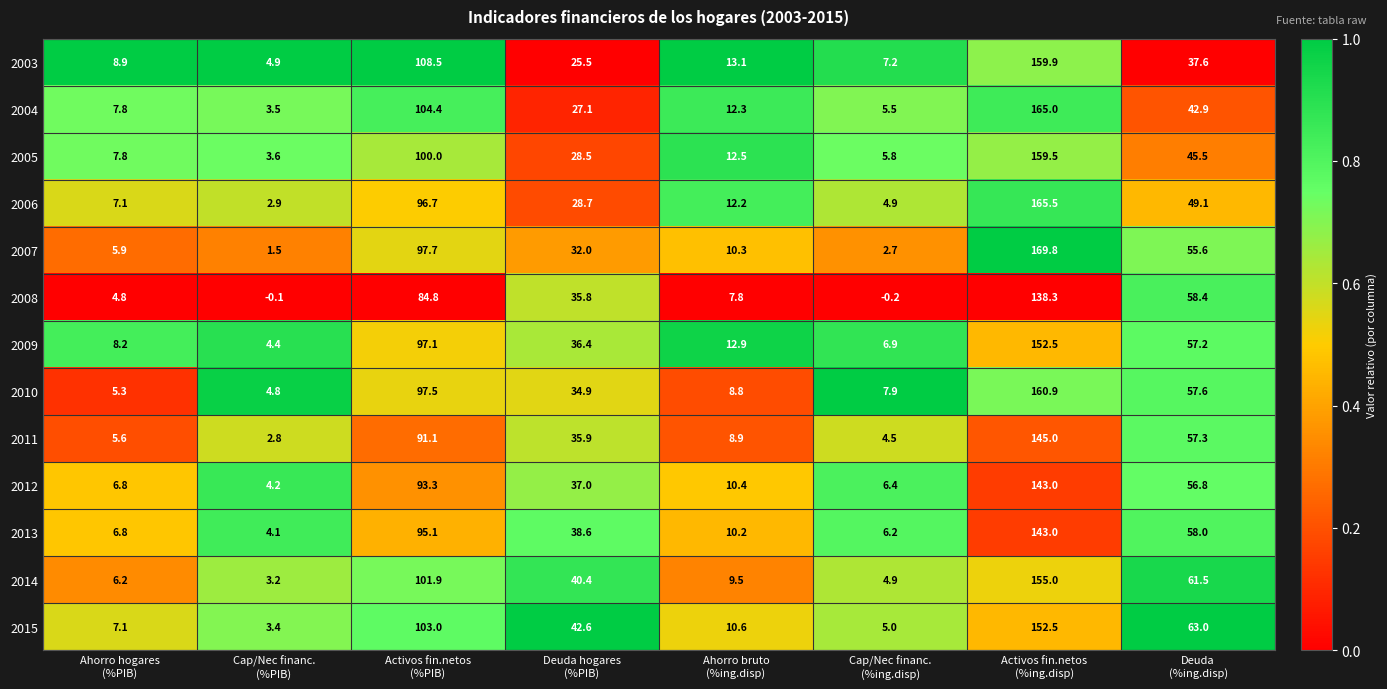

Which series has the largest range (max minus min)?

2007